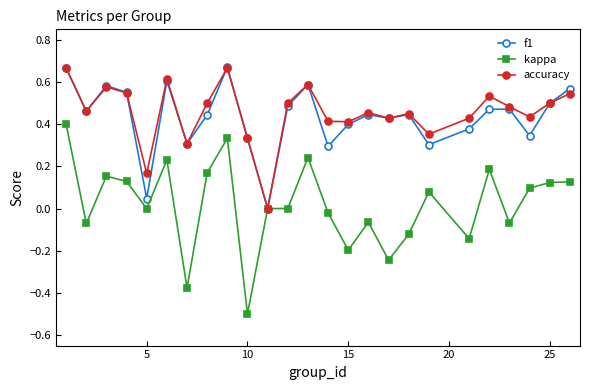

How many values in the accuracy series exceed 0?

24